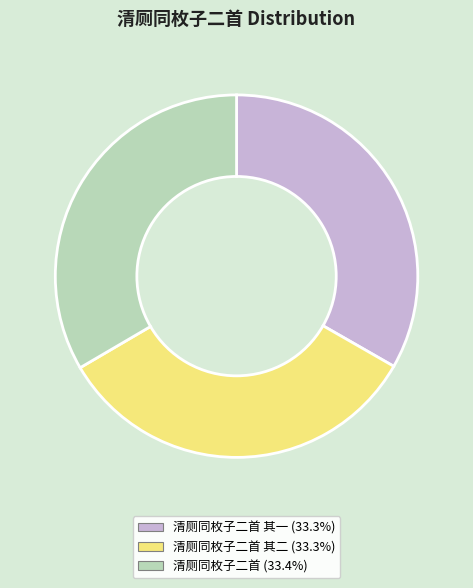

How many slices are in this pie chart?

3